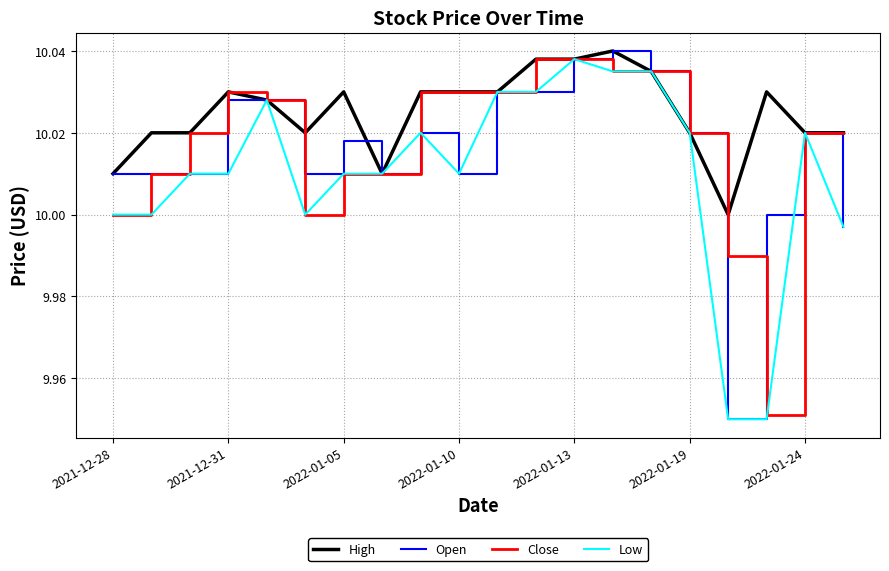

Which series has the largest total across all categories?

High